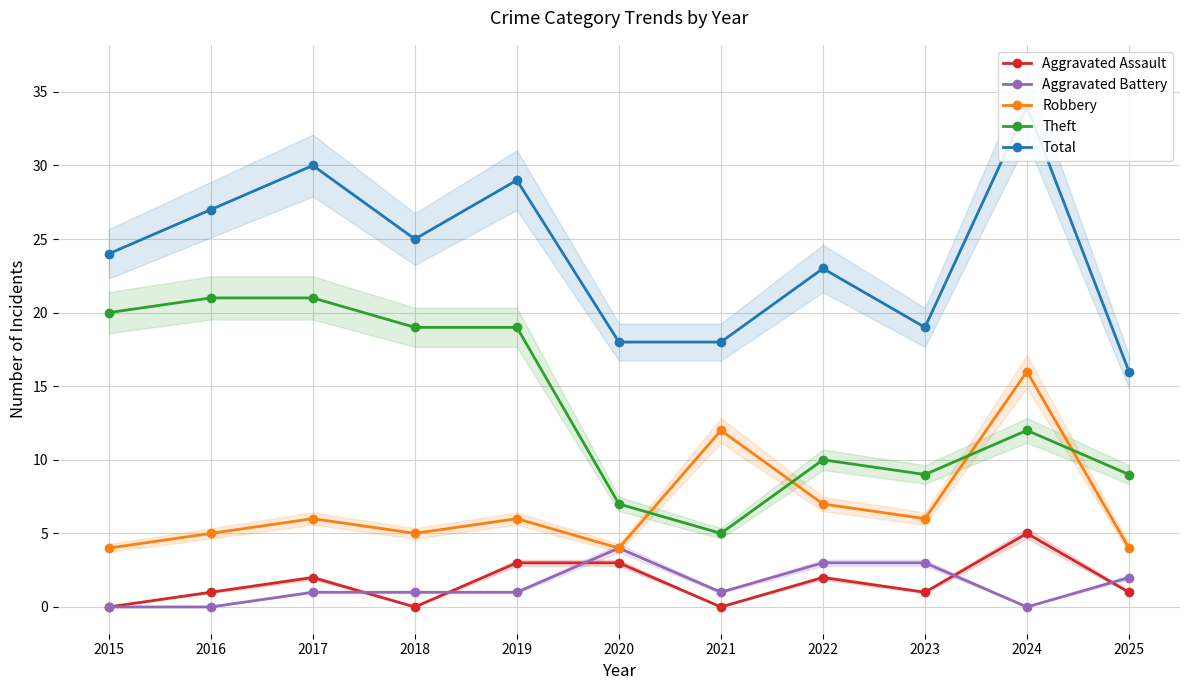

How many lines are shown in the chart?

5